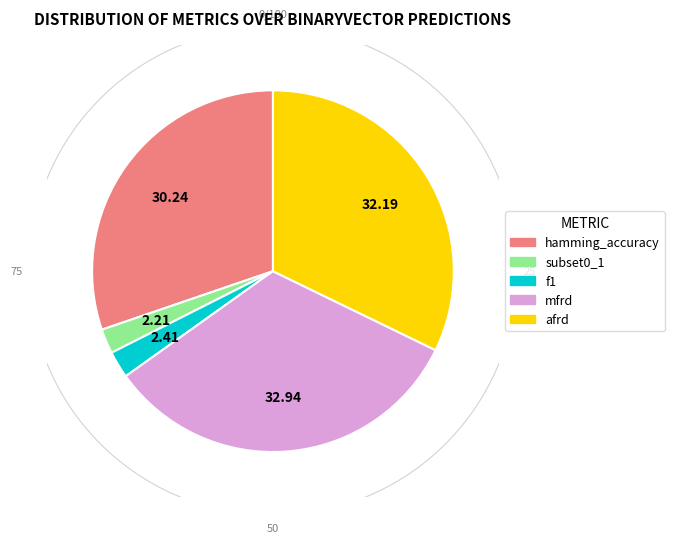

What is the total percentage of hamming_accuracy and subset0_1?

32.5%